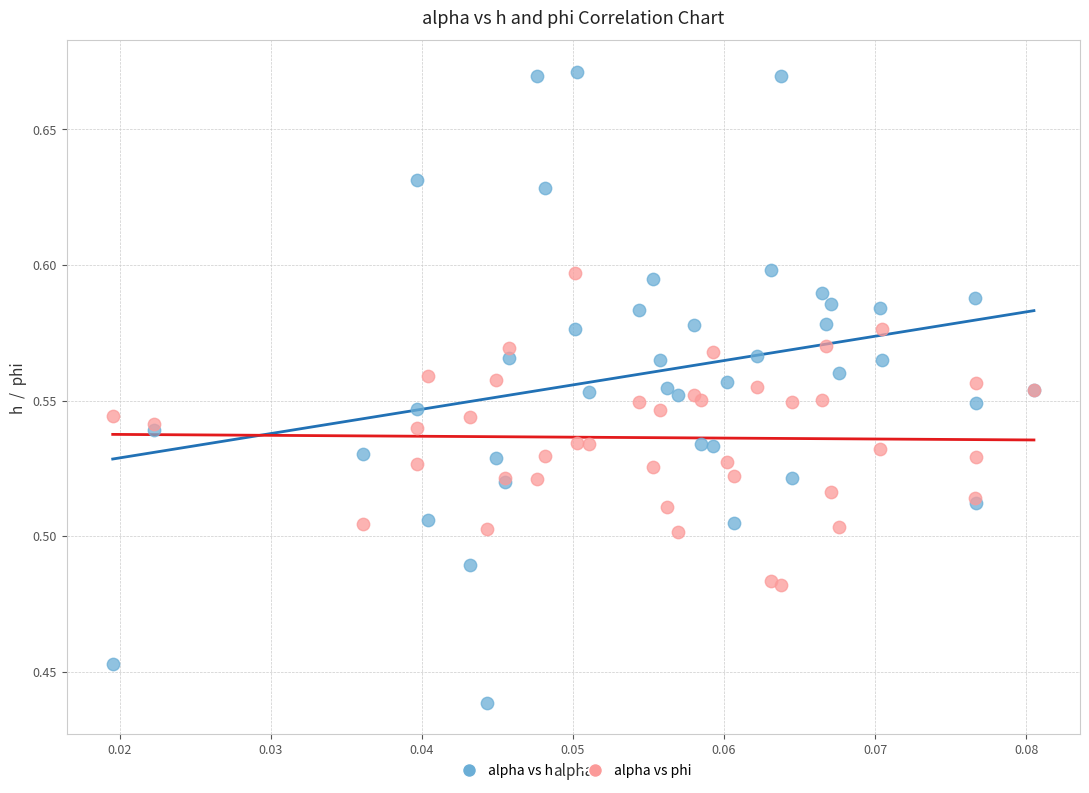

Which series has the largest Y range (max minus min)?

alpha vs h